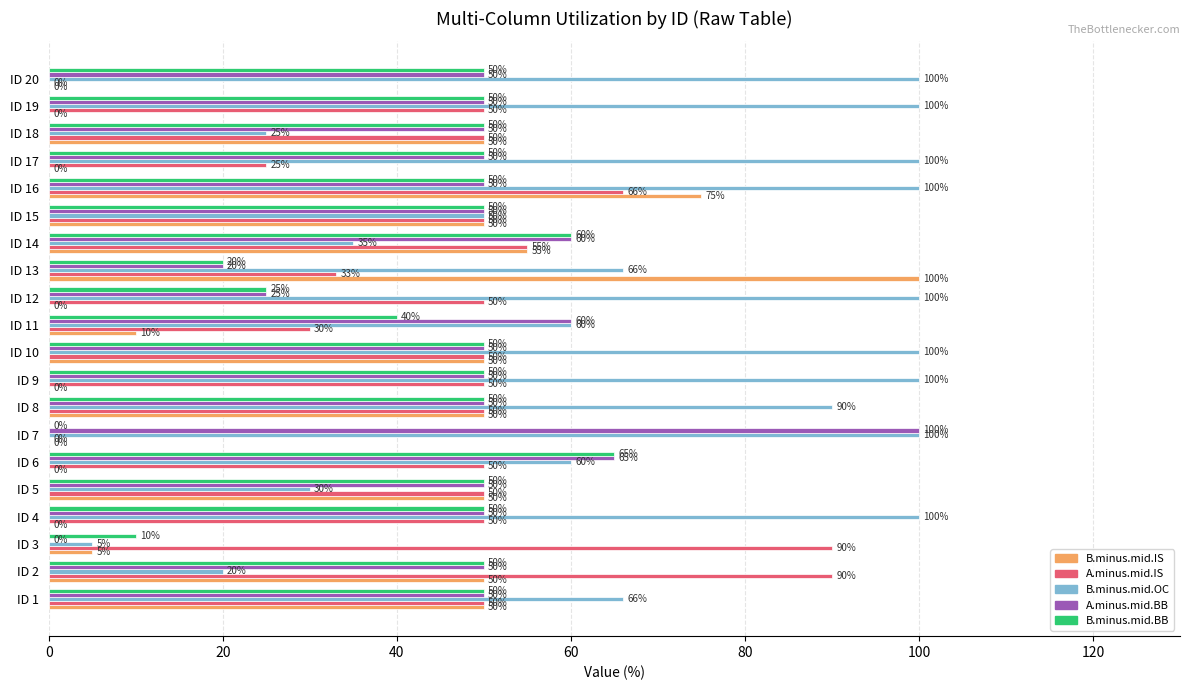

The A.minus.mid.BB series shows 65 at ID 6. True or false?

True